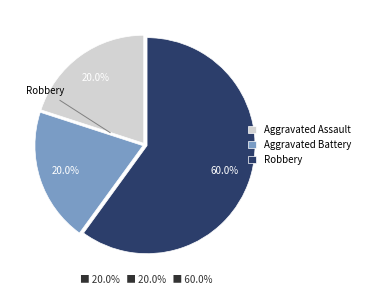

To the nearest percent, what is the difference between the Robbery and Aggravated Battery slice percentages?

40%